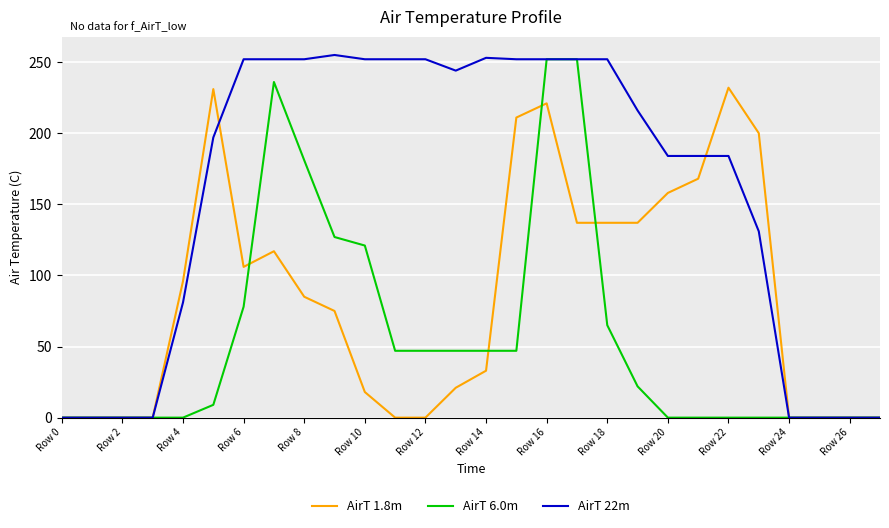

What is the difference between the maximum and minimum values in the AirT 22m series?

255